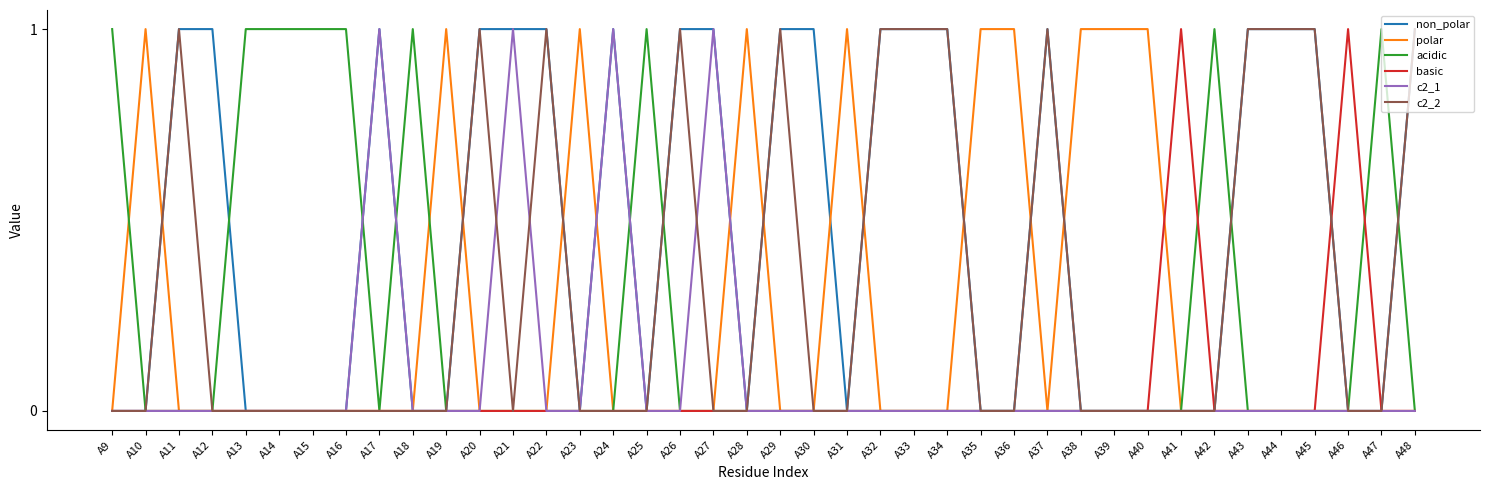

True or false: polar has a value of 0 at A48.

True